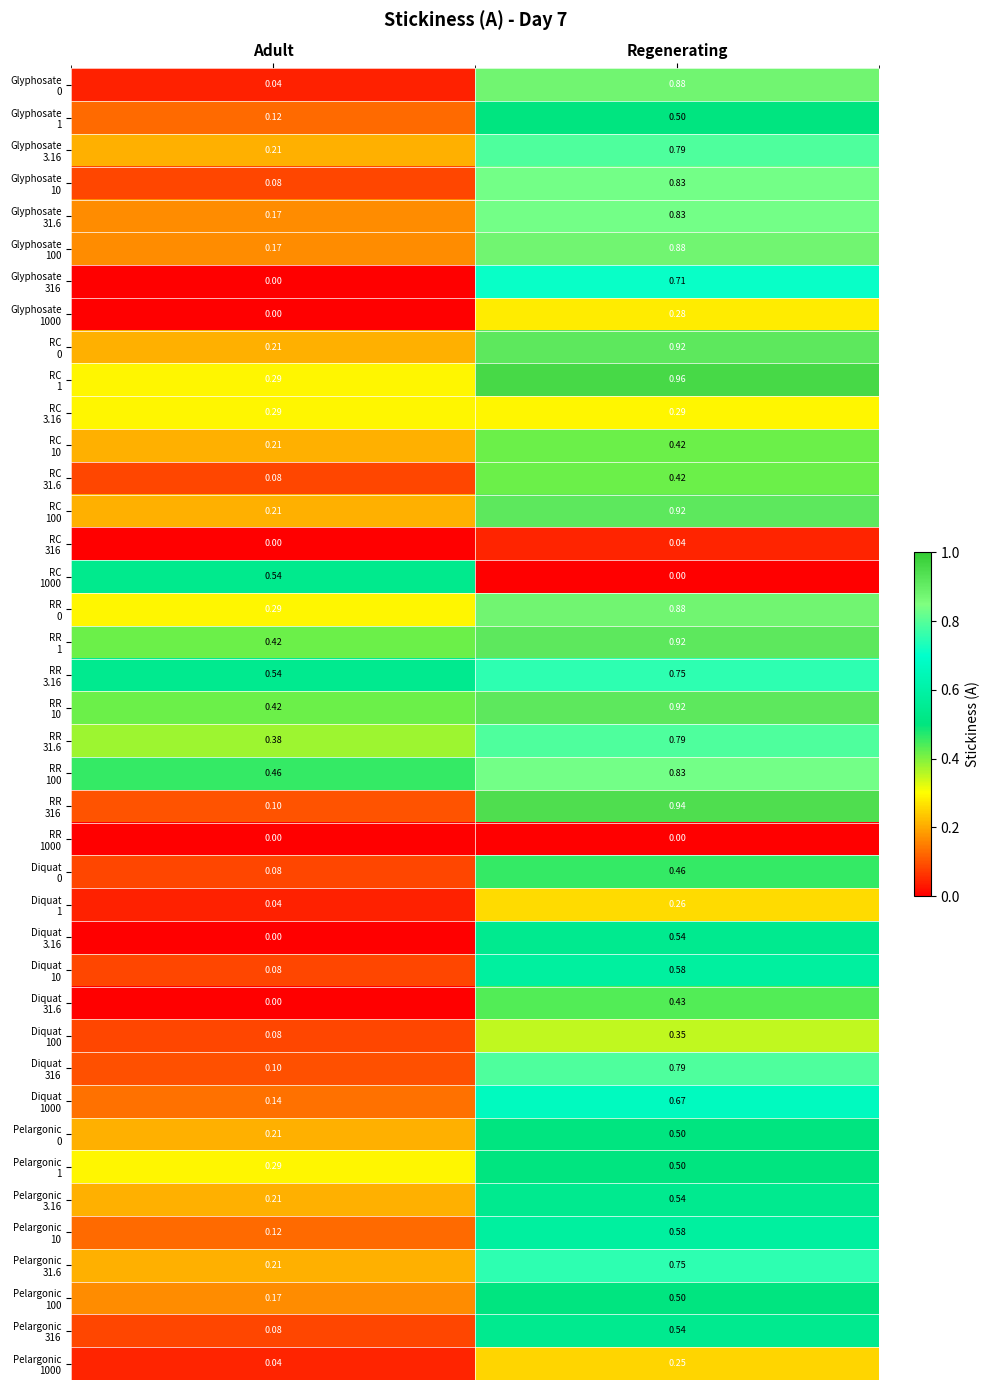

Which label corresponds to the largest value in the chart?

Regenerating